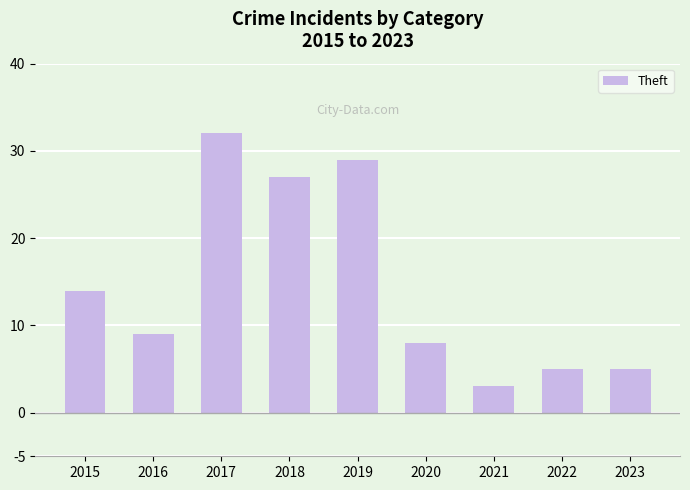

Where does the data first go above 9?

2015